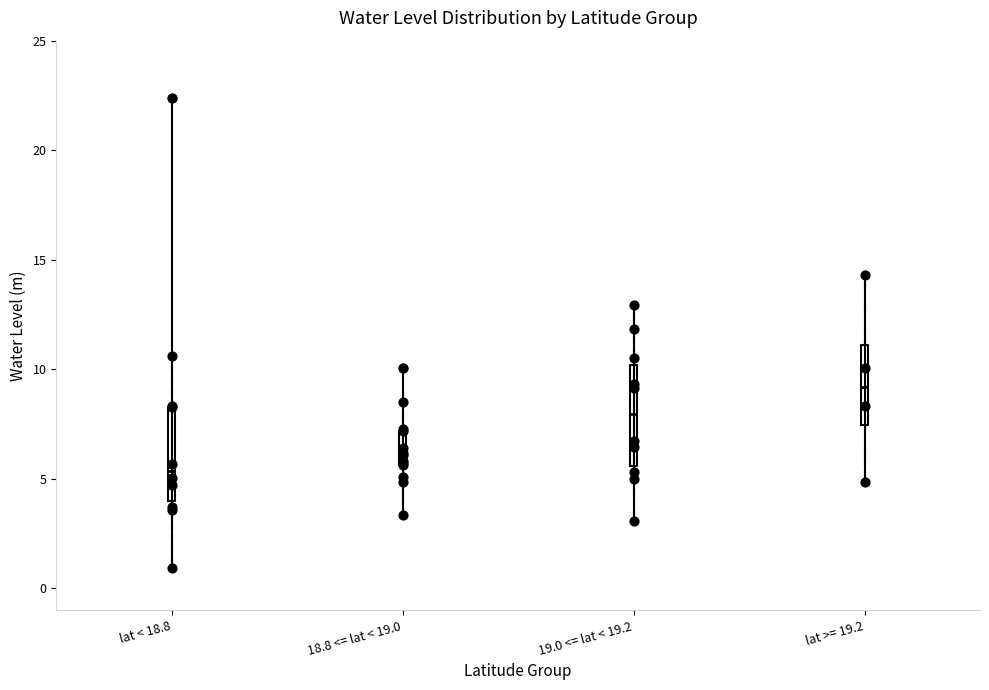

Reading left to right, transcribe this box plot: for each box, give where its median line is, the range the box spans, and where its two whiskers end, as read against the y-axis. The values are not printed on the chart, so give them approximately, as read against the axis.

lat < 18.8: median 5.5, box 4.0 to 8.5, whiskers 1.0 to 10.5
18.8 <= lat < 19.0: median 6.0, box 5.5 to 7.0, whiskers 3.5 to 8.5
19.0 <= lat < 19.2: median 8.0, box 5.5 to 10.0, whiskers 3.0 to 13.0
lat >= 19.2: median 9.0, box 7.5 to 11.0, whiskers 5.0 to 14.5